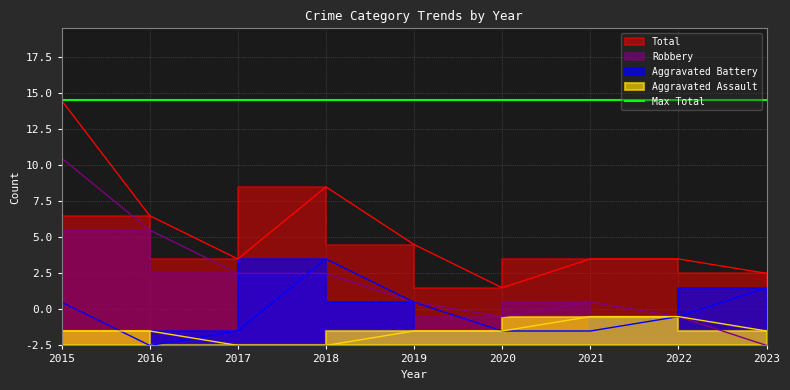

Rank the series by their average value, from lowest to highest.

Aggravated Assault, Aggravated Battery, Robbery, Total